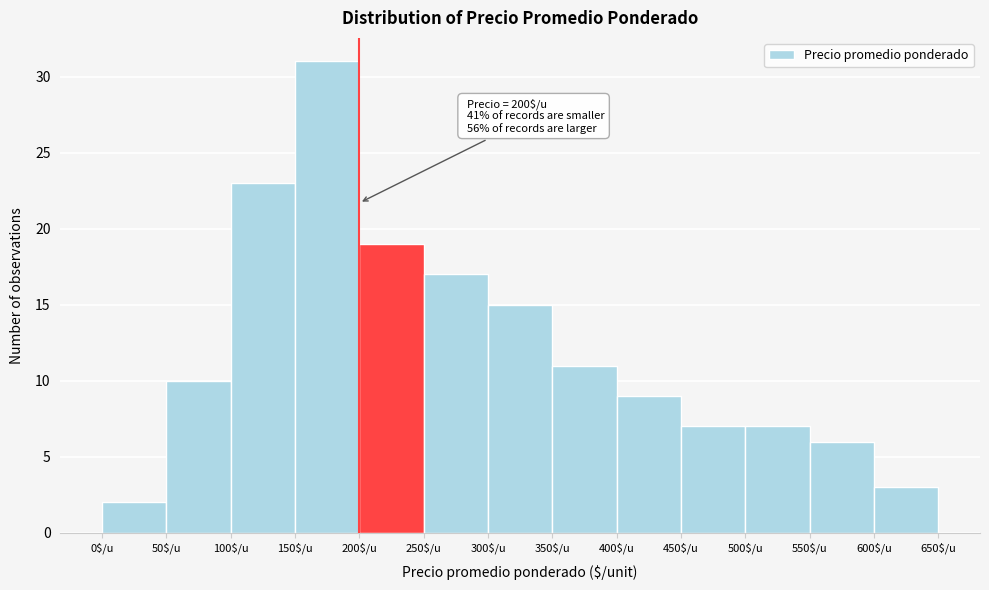

Over which range of the x-axis is the bar tallest?

150 to 200